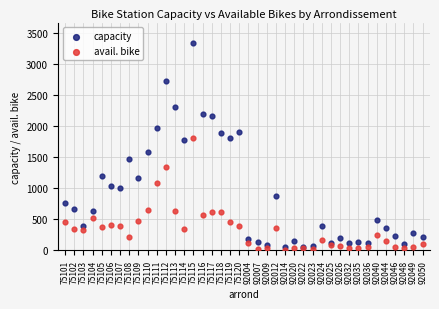

Which series has the largest Y range (max minus min)?

capacity